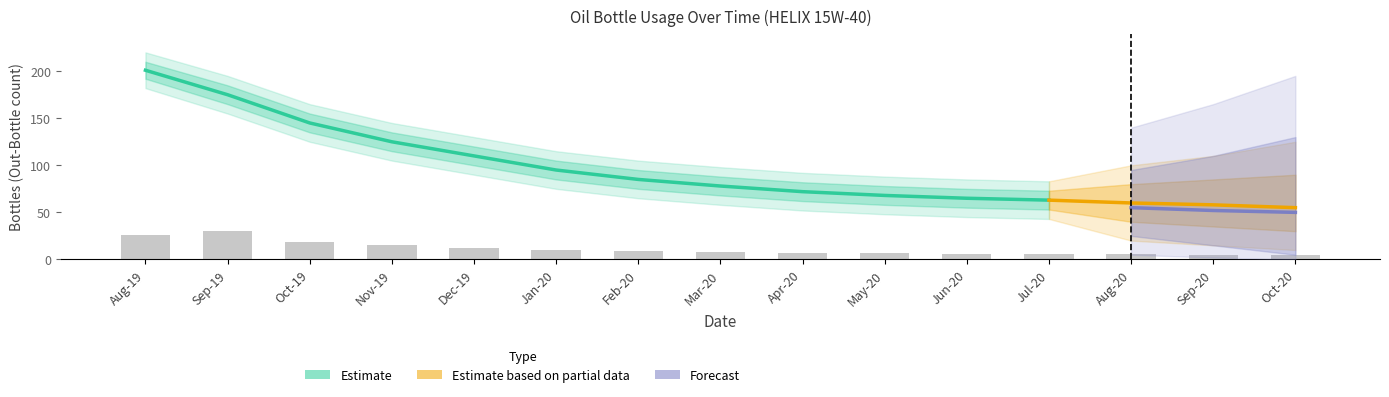

How many data points does each series have?

15